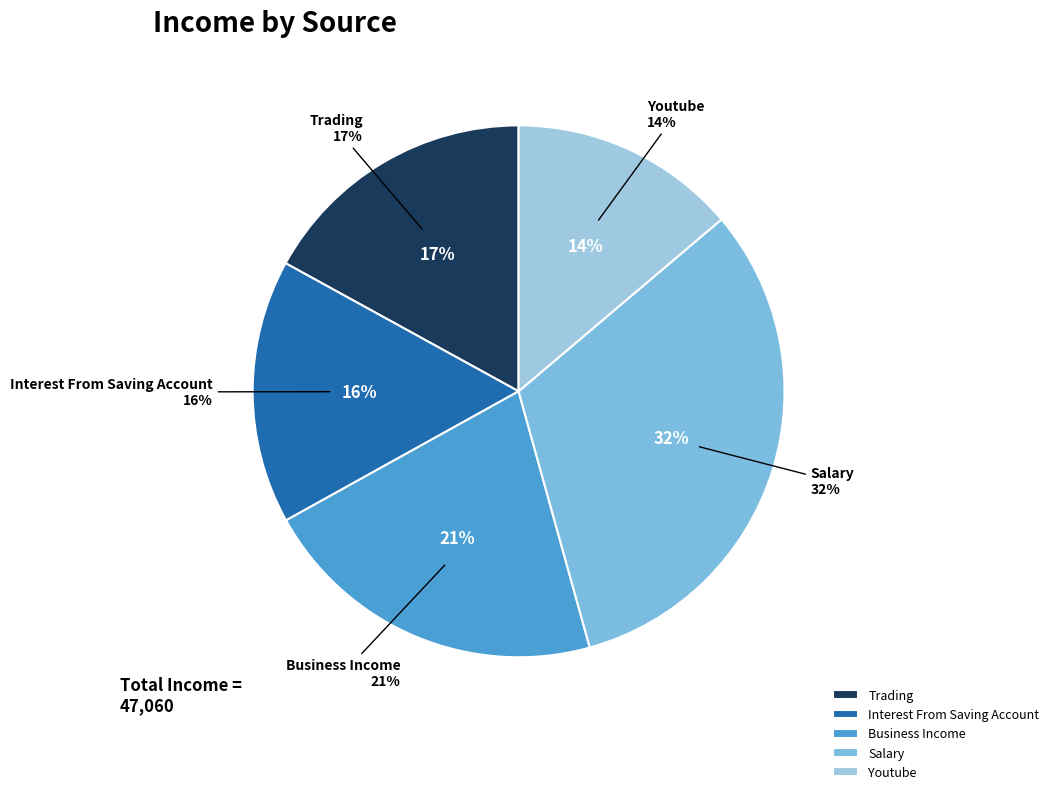

True or false: Salary accounts for 32% of the total.

True